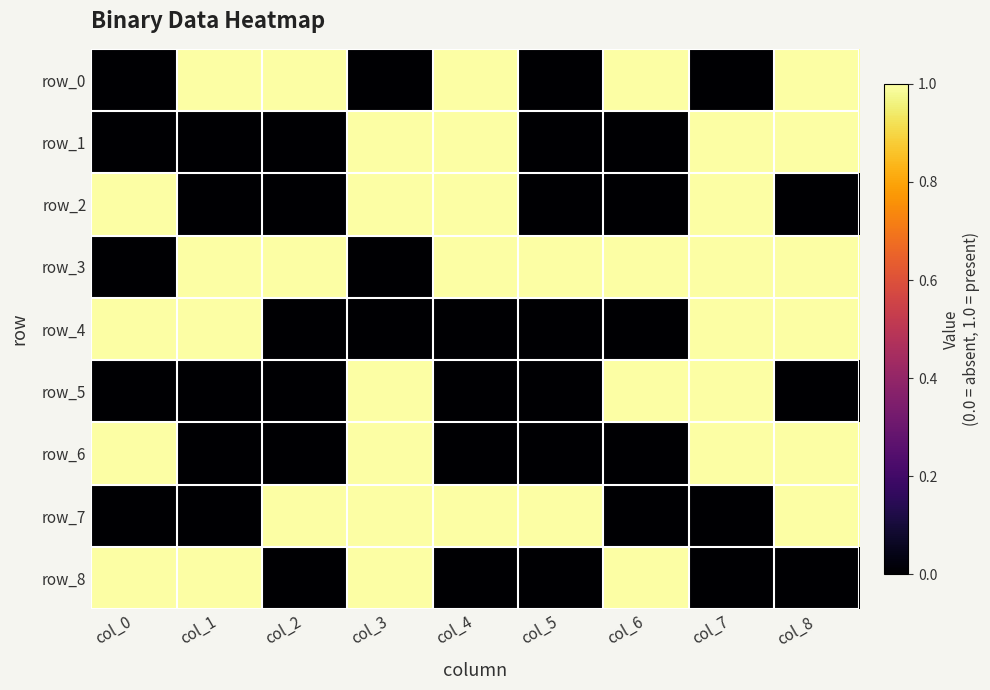

What is the highest value of the row_4 series?

1